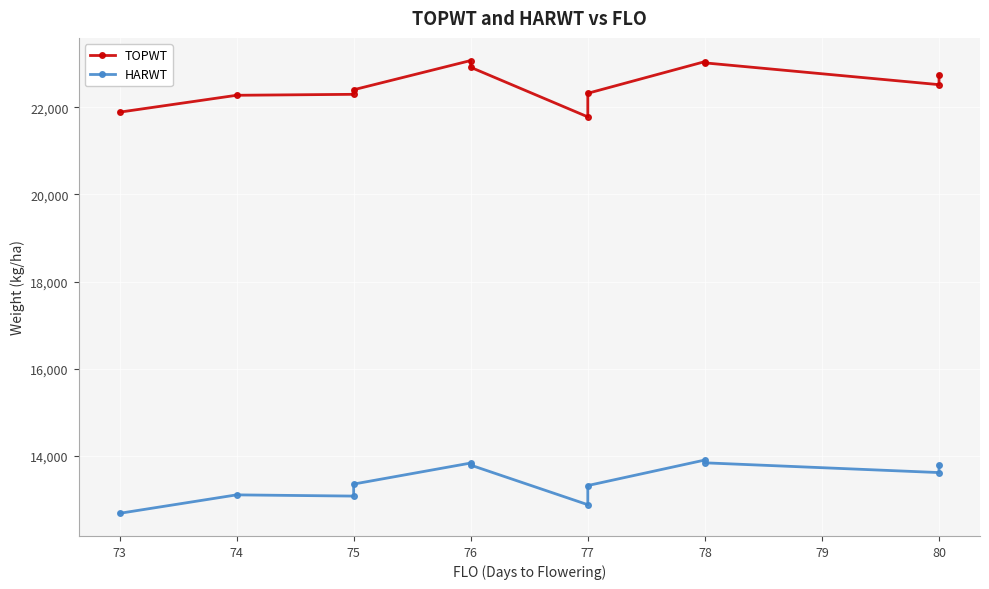

What is the total value across all series at 78?

36953